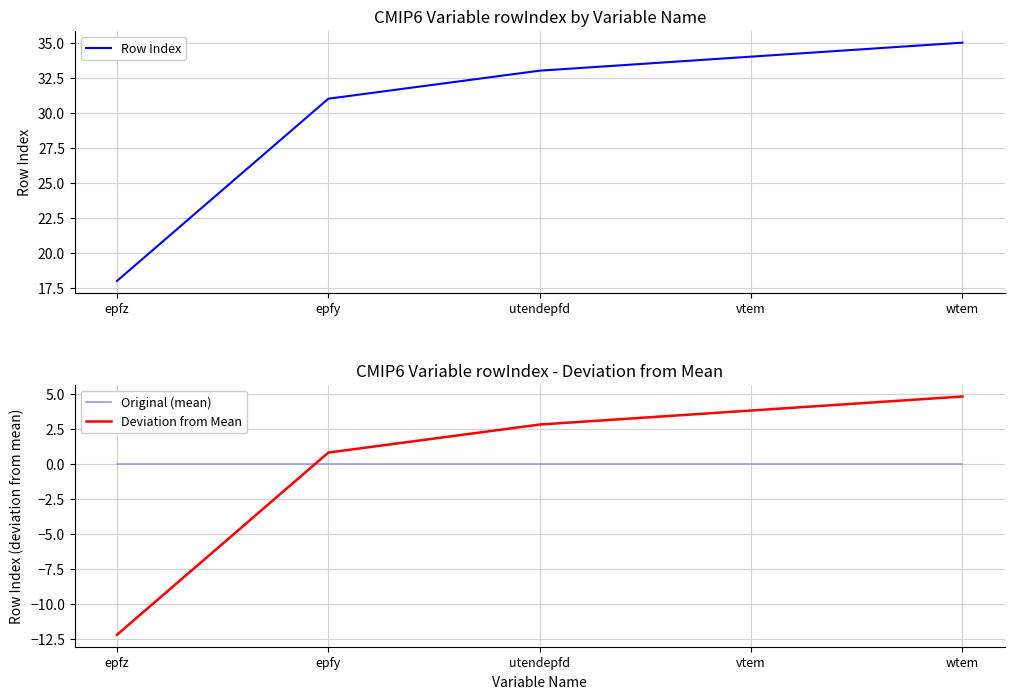

Is this an area chart (filled region under the line)?

No